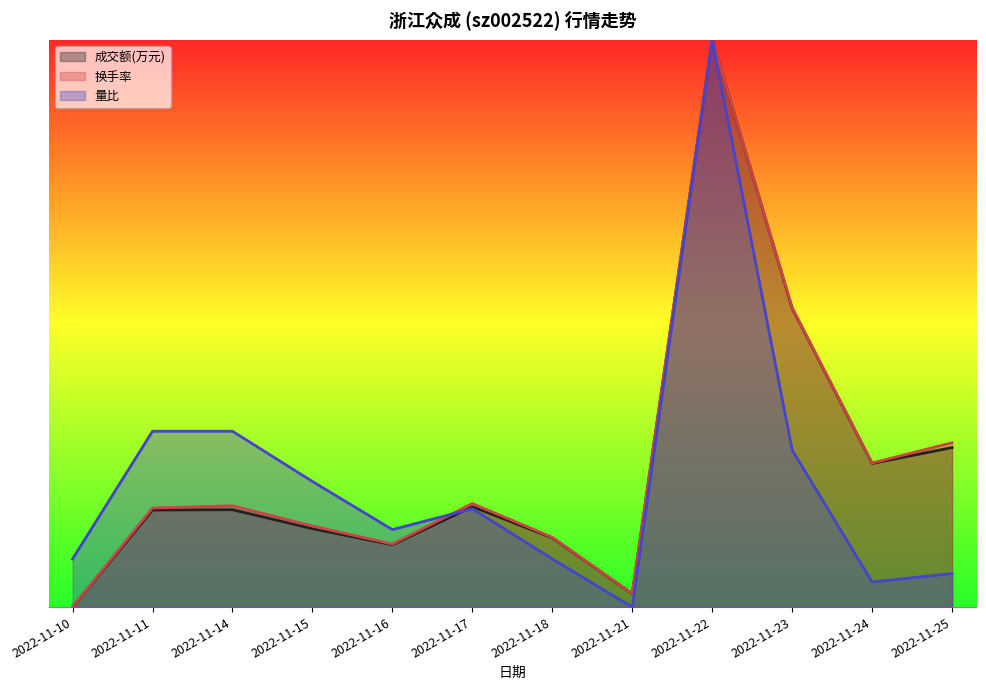

Reading right to left, list all the values displayed in this chart.

成交额(万元): 0.3	0.3	0.5	1.0	0.0	0.1	0.2	0.1	0.1	0.2	0.2	0.0
换手率: 0.3	0.3	0.5	1.0	0.0	0.1	0.2	0.1	0.1	0.2	0.2	0.0
量比: 0.1	0.0	0.3	1.0	0.0	0.1	0.2	0.1	0.2	0.3	0.3	0.1